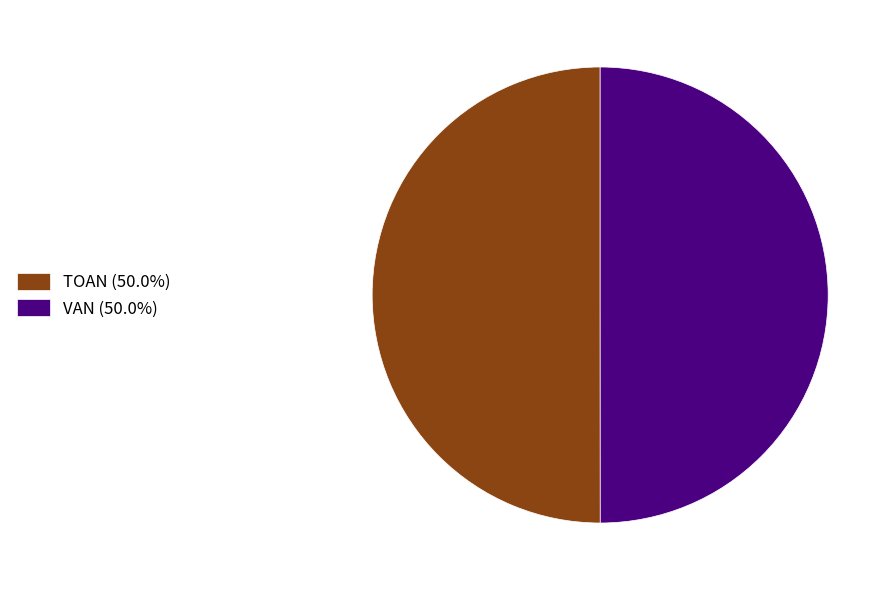

What is the ratio of the value at TOAN (50.0%) to the value at VAN (50.0%)?

1.0